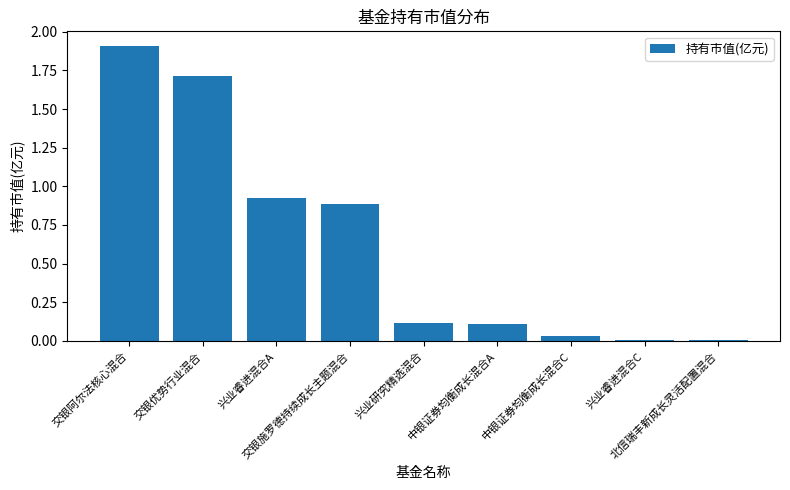

What is the approximate value at 兴业研究精选混合?

0.1